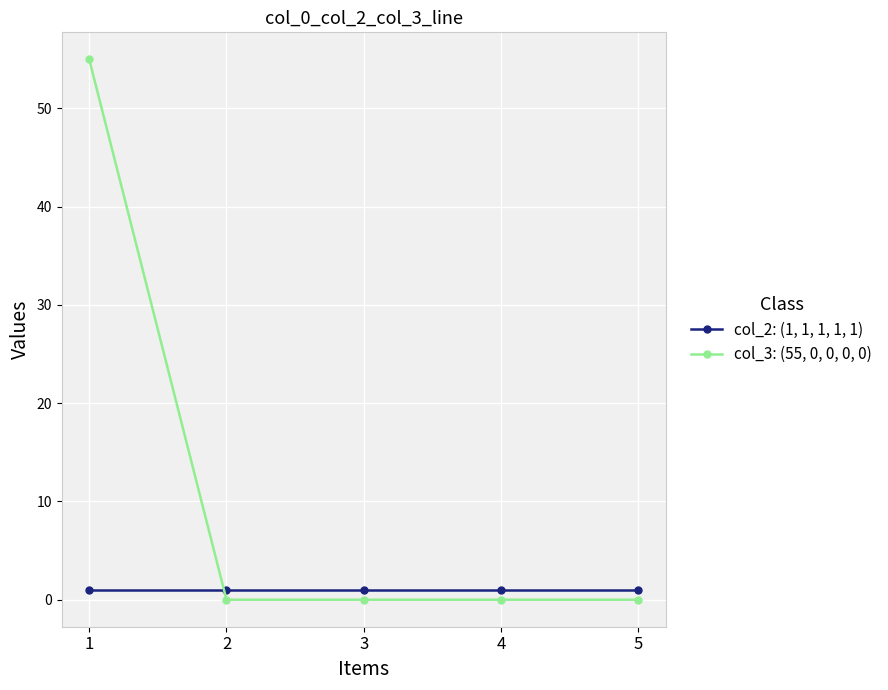

Is it true that col_3: (55, 0, 0, 0, 0) equals 0 at 5?

True